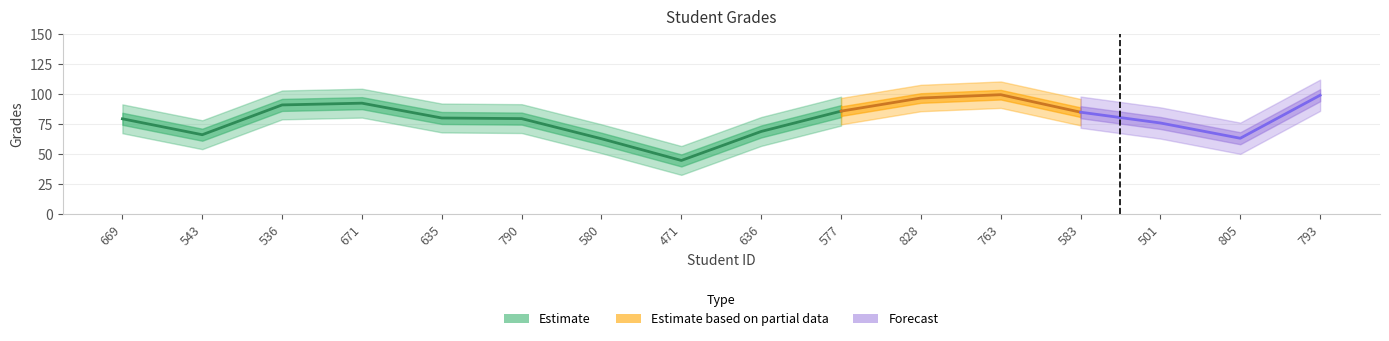

Which label corresponds to the largest value in the chart?

763